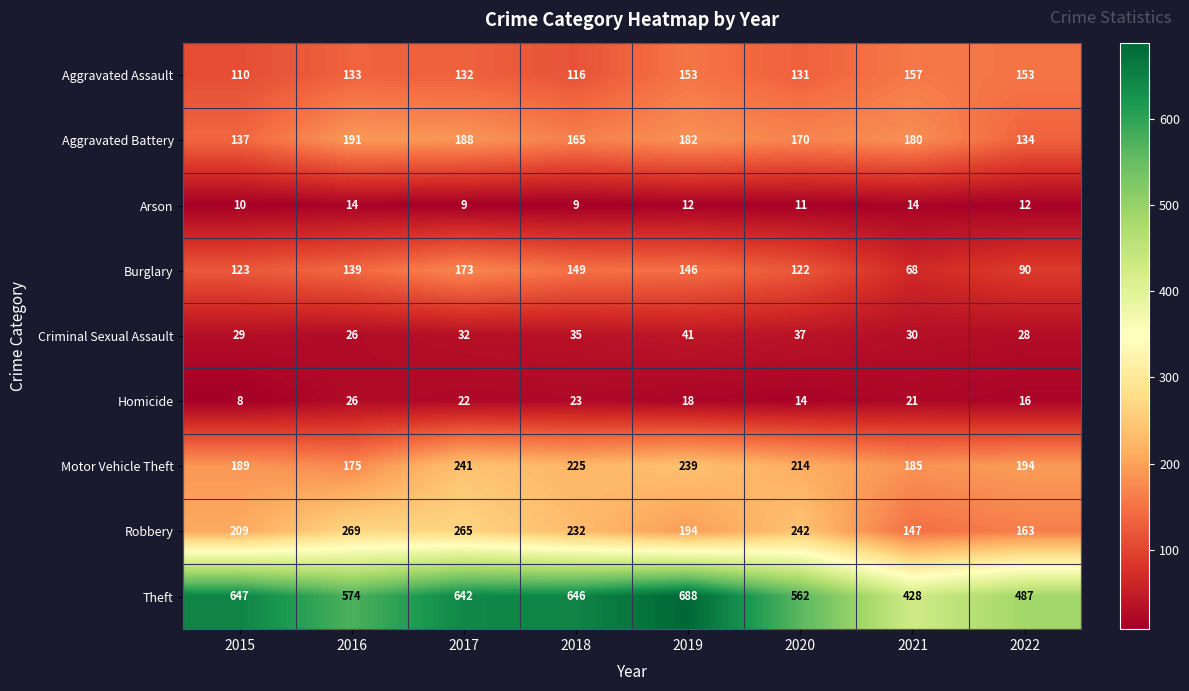

Between 2018 and 2020, which series saw the biggest shift?

Theft